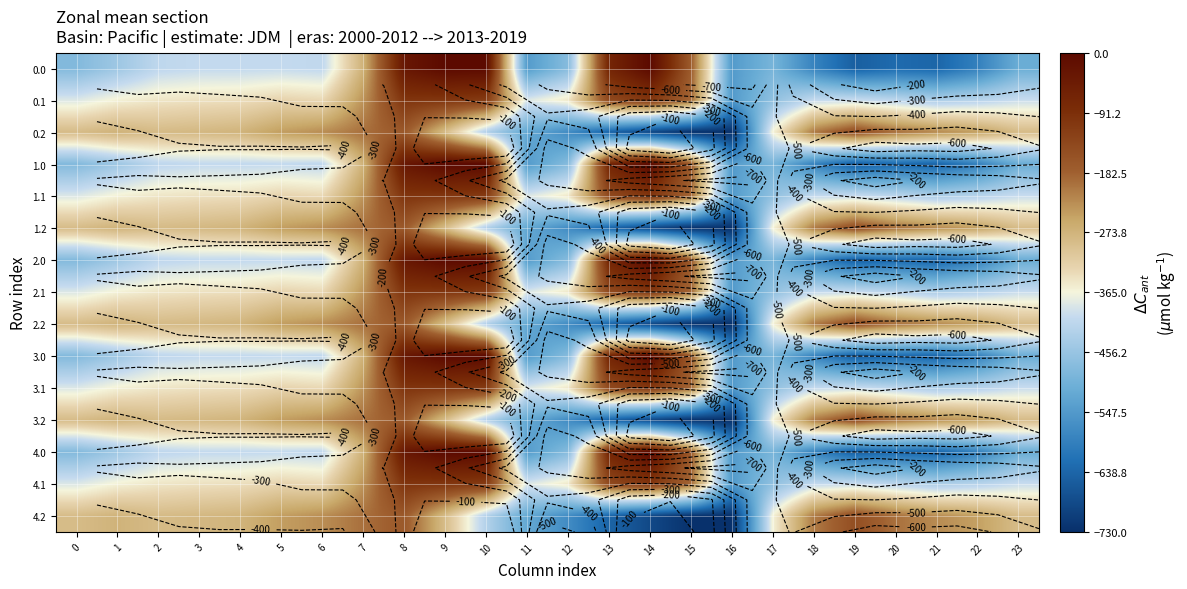

Is it true that 3.2 equals -645.4 at 17?

False